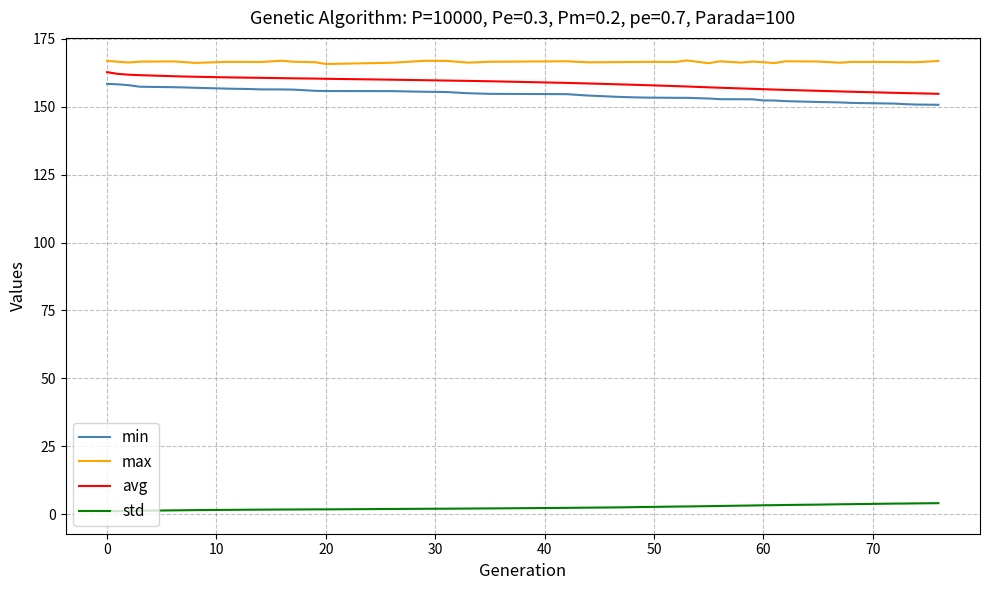

What is the maximum value for max?

167.0